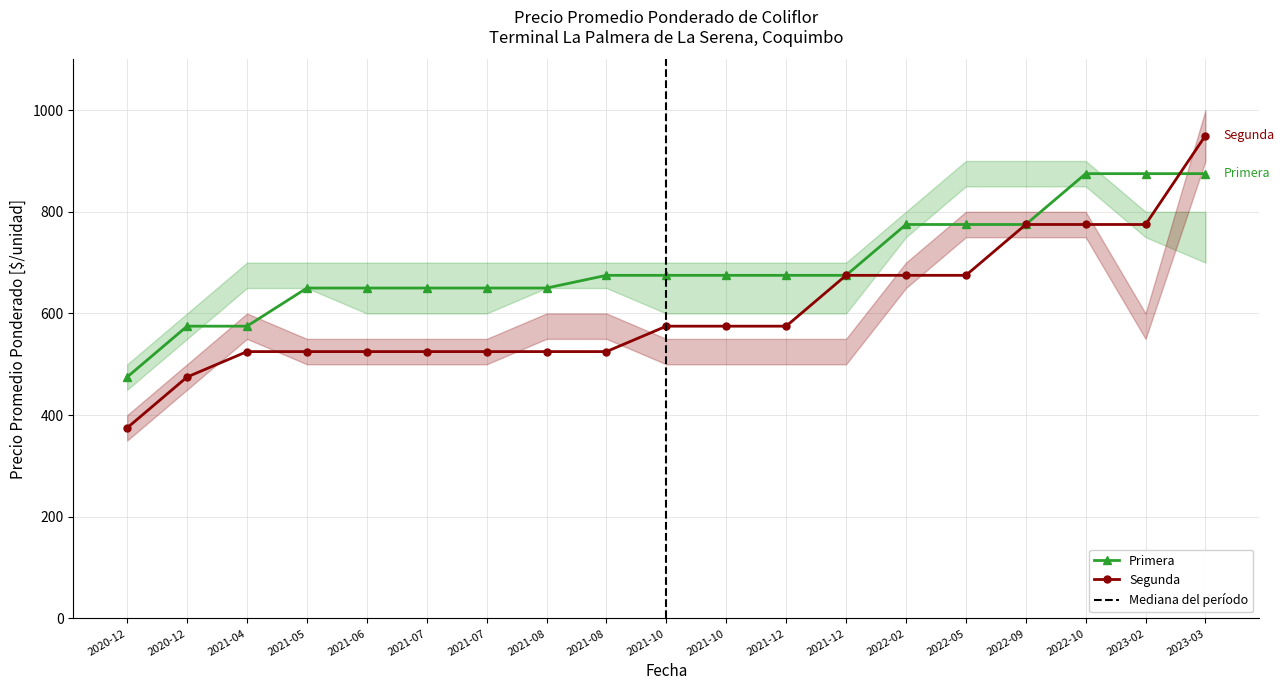

At 2020-12, list the series in order from smallest to largest.

Segunda, Primera